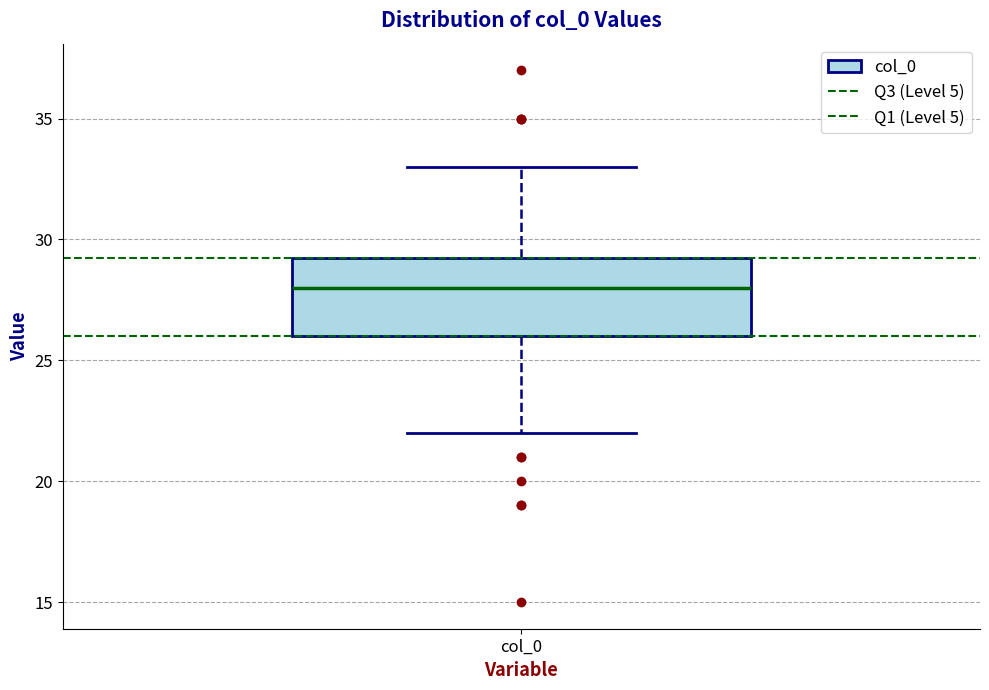

Read this box plot against the y-axis: the position of the median line, the range covered by the box, and the ends of both whiskers. The values are not printed on the chart, so give them approximately, as read against the axis.

median 28.0, box 26.0 to 29.5, whiskers 22.0 to 33.0